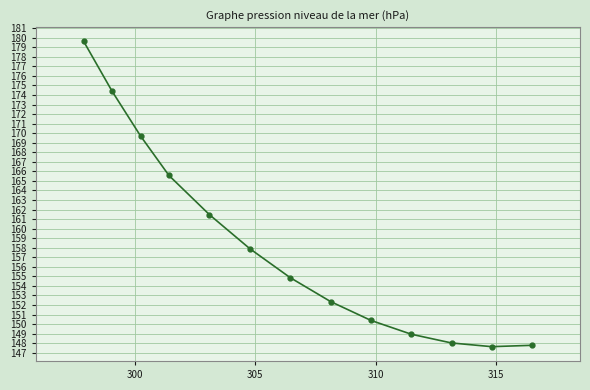

What is the minimum value shown in the chart?

147.6